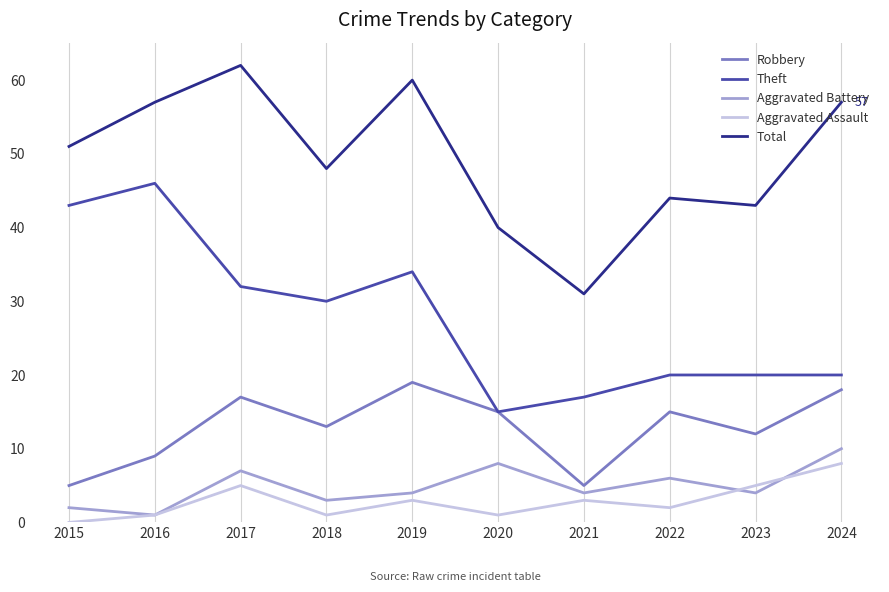

True or false: Total and Aggravated Battery intersect in this chart.

False